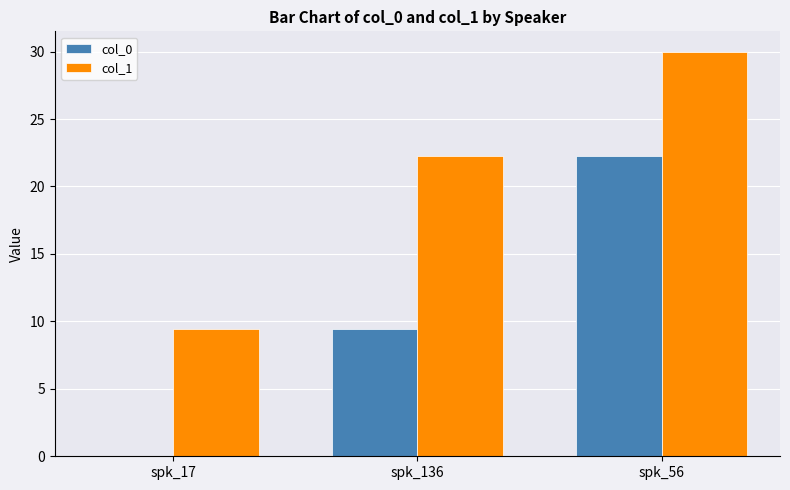

At which category is the sum across all series the highest?

spk_56